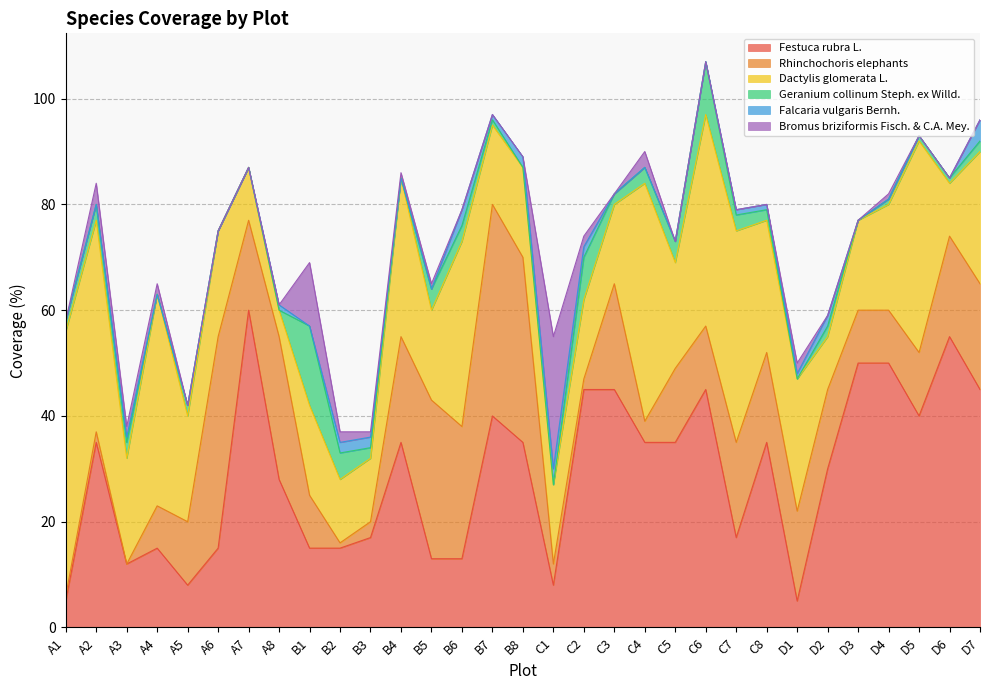

True or false: Falcaria vulgaris Bernh. and Rhinchochoris elephants intersect in this chart.

True